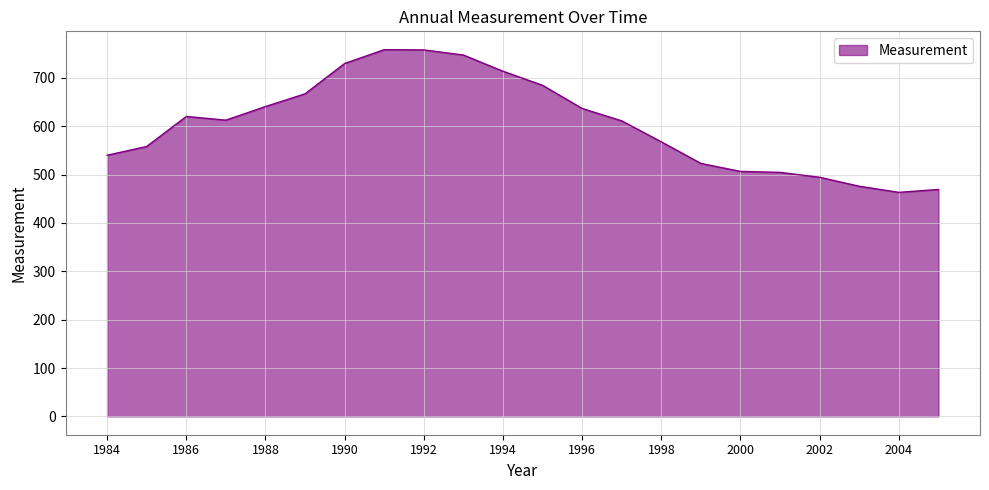

What is the maximum value shown in the chart?

758.2